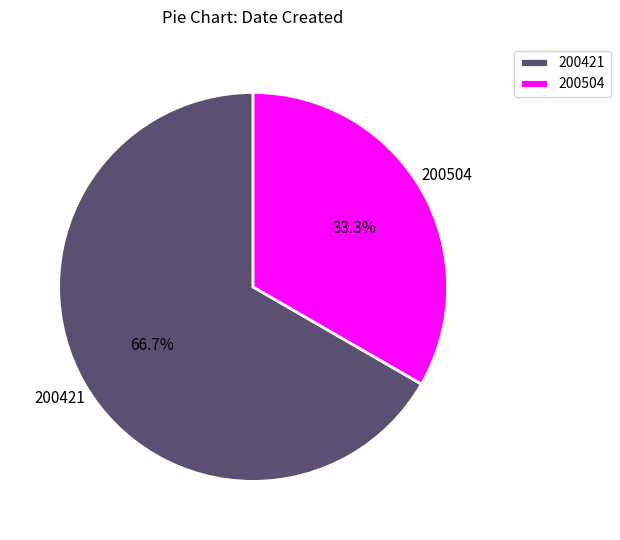

How much of the chart is everything except 200421?

33.3%